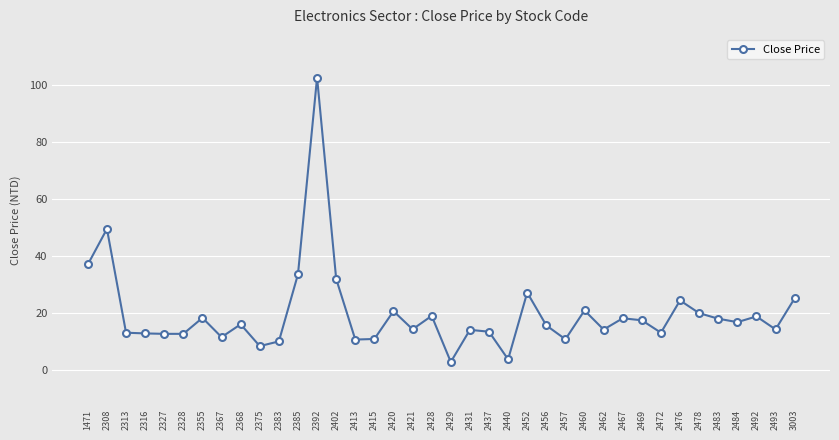

At which label is the value closest to 52?

2308